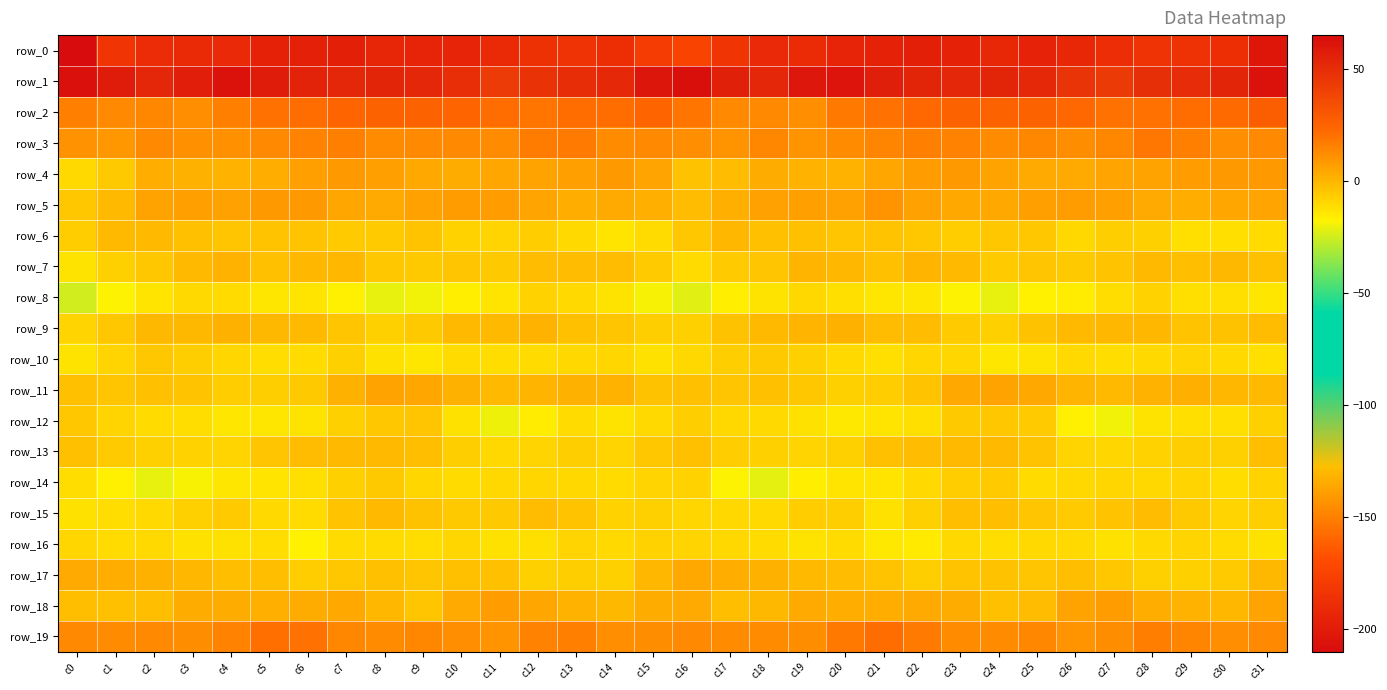

What is the difference between the maximum and minimum values in the row_13 series?

8.8